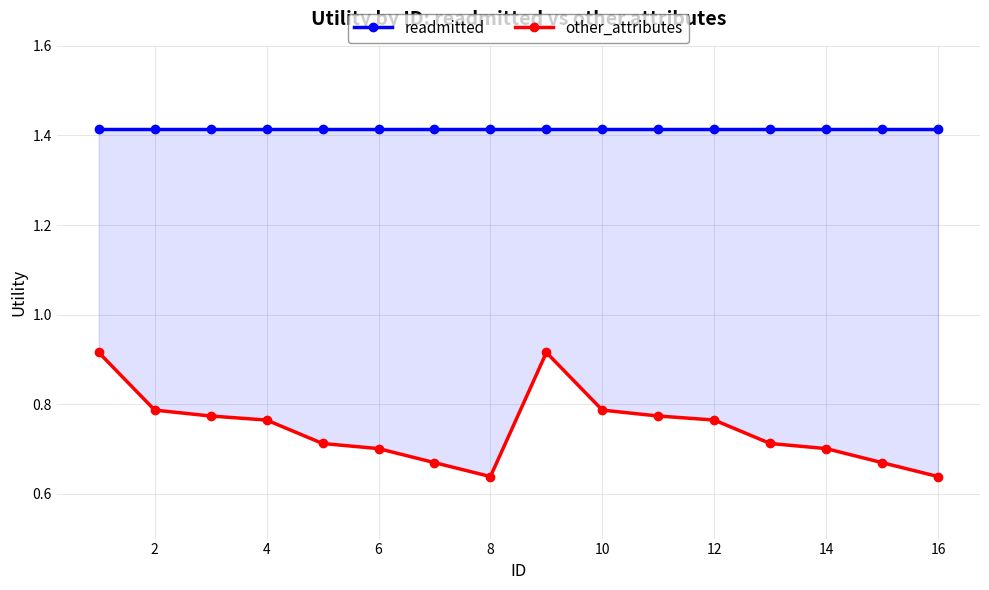

How many interior local valleys does the other_attributes series have?

1